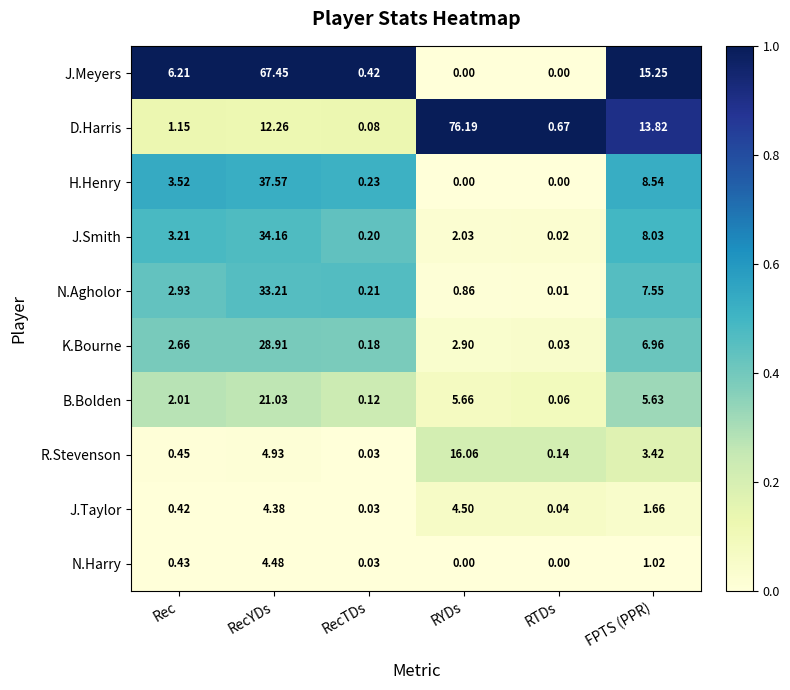

Rank the series by their maximum value, from highest to lowest.

D.Harris, J.Meyers, H.Henry, J.Smith, N.Agholor, K.Bourne, B.Bolden, R.Stevenson, J.Taylor, N.Harry